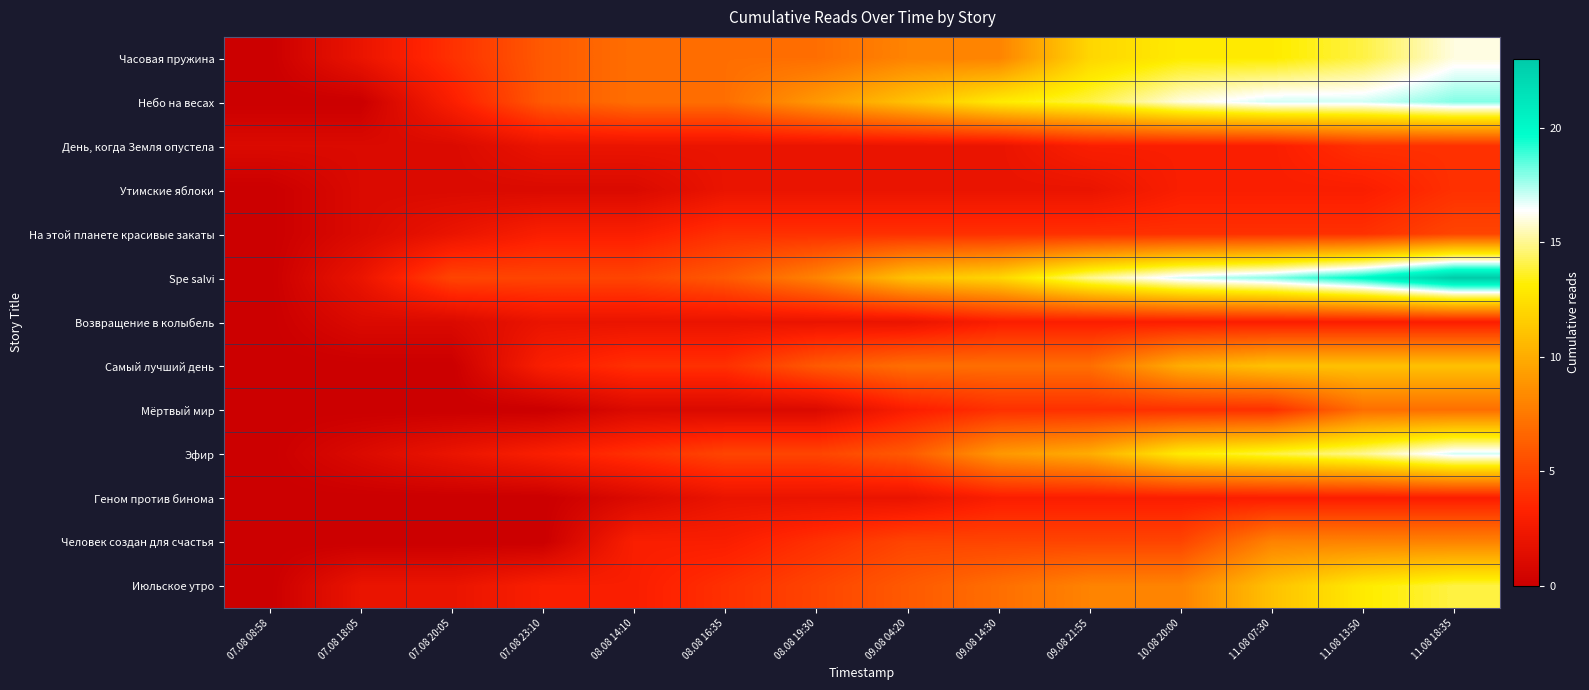

Reading left to right, extract all data points from this chart.

Часовая пружина: 07.08 08:58=0	07.08 18:05=2	07.08 20:05=4	07.08 23:10=6	08.08 14:10=7	08.08 16:35=7	08.08 19:30=7	09.08 04:20=8	09.08 14:30=8	09.08 21:55=12	10.08 20:00=13	11.08 07:30=13	11.08 13:50=14	11.08 18:35=16
Небо на весах: 07.08 08:58=0	07.08 18:05=0	07.08 20:05=3	07.08 23:10=6	08.08 14:10=7	08.08 16:35=7	08.08 19:30=9	09.08 04:20=11	09.08 14:30=13	09.08 21:55=14	10.08 20:00=16	11.08 07:30=17	11.08 13:50=17	11.08 18:35=18
День, когда Земля опустела: 07.08 08:58=1	07.08 18:05=1	07.08 20:05=1	07.08 23:10=2	08.08 14:10=2	08.08 16:35=2	08.08 19:30=2	09.08 04:20=2	09.08 14:30=2	09.08 21:55=3	10.08 20:00=3	11.08 07:30=3	11.08 13:50=4	11.08 18:35=4
Утимские яблоки: 07.08 08:58=0	07.08 18:05=1	07.08 20:05=1	07.08 23:10=1	08.08 14:10=1	08.08 16:35=2	08.08 19:30=2	09.08 04:20=2	09.08 14:30=2	09.08 21:55=2	10.08 20:00=3	11.08 07:30=3	11.08 13:50=3	11.08 18:35=4
На этой планете красивые закаты: 07.08 08:58=0	07.08 18:05=1	07.08 20:05=2	07.08 23:10=3	08.08 14:10=3	08.08 16:35=4	08.08 19:30=4	09.08 04:20=4	09.08 14:30=4	09.08 21:55=4	10.08 20:00=4	11.08 07:30=4	11.08 13:50=4	11.08 18:35=5
Spe salvi: 07.08 08:58=0	07.08 18:05=2	07.08 20:05=5	07.08 23:10=5	08.08 14:10=5	08.08 16:35=6	08.08 19:30=8	09.08 04:20=11	09.08 14:30=12	09.08 21:55=15	10.08 20:00=17	11.08 07:30=18	11.08 13:50=20	11.08 18:35=23
Возвращение в колыбель: 07.08 08:58=0	07.08 18:05=1	07.08 20:05=1	07.08 23:10=2	08.08 14:10=2	08.08 16:35=2	08.08 19:30=2	09.08 04:20=2	09.08 14:30=3	09.08 21:55=3	10.08 20:00=3	11.08 07:30=3	11.08 13:50=3	11.08 18:35=3
Самый лучший день: 07.08 08:58=0	07.08 18:05=0	07.08 20:05=0	07.08 23:10=3	08.08 14:10=4	08.08 16:35=4	08.08 19:30=6	09.08 04:20=7	09.08 14:30=7	09.08 21:55=7	10.08 20:00=10	11.08 07:30=11	11.08 13:50=11	11.08 18:35=11
Мёртвый мир: 07.08 08:58=0	07.08 18:05=0	07.08 20:05=0	07.08 23:10=0	08.08 14:10=1	08.08 16:35=1	08.08 19:30=1	09.08 04:20=3	09.08 14:30=4	09.08 21:55=4	10.08 20:00=4	11.08 07:30=4	11.08 13:50=7	11.08 18:35=7
Эфир: 07.08 08:58=0	07.08 18:05=1	07.08 20:05=2	07.08 23:10=3	08.08 14:10=4	08.08 16:35=5	08.08 19:30=5	09.08 04:20=6	09.08 14:30=9	09.08 21:55=10	10.08 20:00=13	11.08 07:30=14	11.08 13:50=15	11.08 18:35=17
Геном против бинома: 07.08 08:58=0	07.08 18:05=0	07.08 20:05=0	07.08 23:10=0	08.08 14:10=1	08.08 16:35=2	08.08 19:30=2	09.08 04:20=2	09.08 14:30=3	09.08 21:55=3	10.08 20:00=3	11.08 07:30=3	11.08 13:50=3	11.08 18:35=3
Человек создан для счастья: 07.08 08:58=0	07.08 18:05=0	07.08 20:05=0	07.08 23:10=0	08.08 14:10=3	08.08 16:35=3	08.08 19:30=4	09.08 04:20=5	09.08 14:30=5	09.08 21:55=5	10.08 20:00=5	11.08 07:30=8	11.08 13:50=8	11.08 18:35=8
Июльское утро: 07.08 08:58=0	07.08 18:05=2	07.08 20:05=2	07.08 23:10=3	08.08 14:10=3	08.08 16:35=4	08.08 19:30=5	09.08 04:20=6	09.08 14:30=7	09.08 21:55=8	10.08 20:00=8	11.08 07:30=11	11.08 13:50=13	11.08 18:35=14